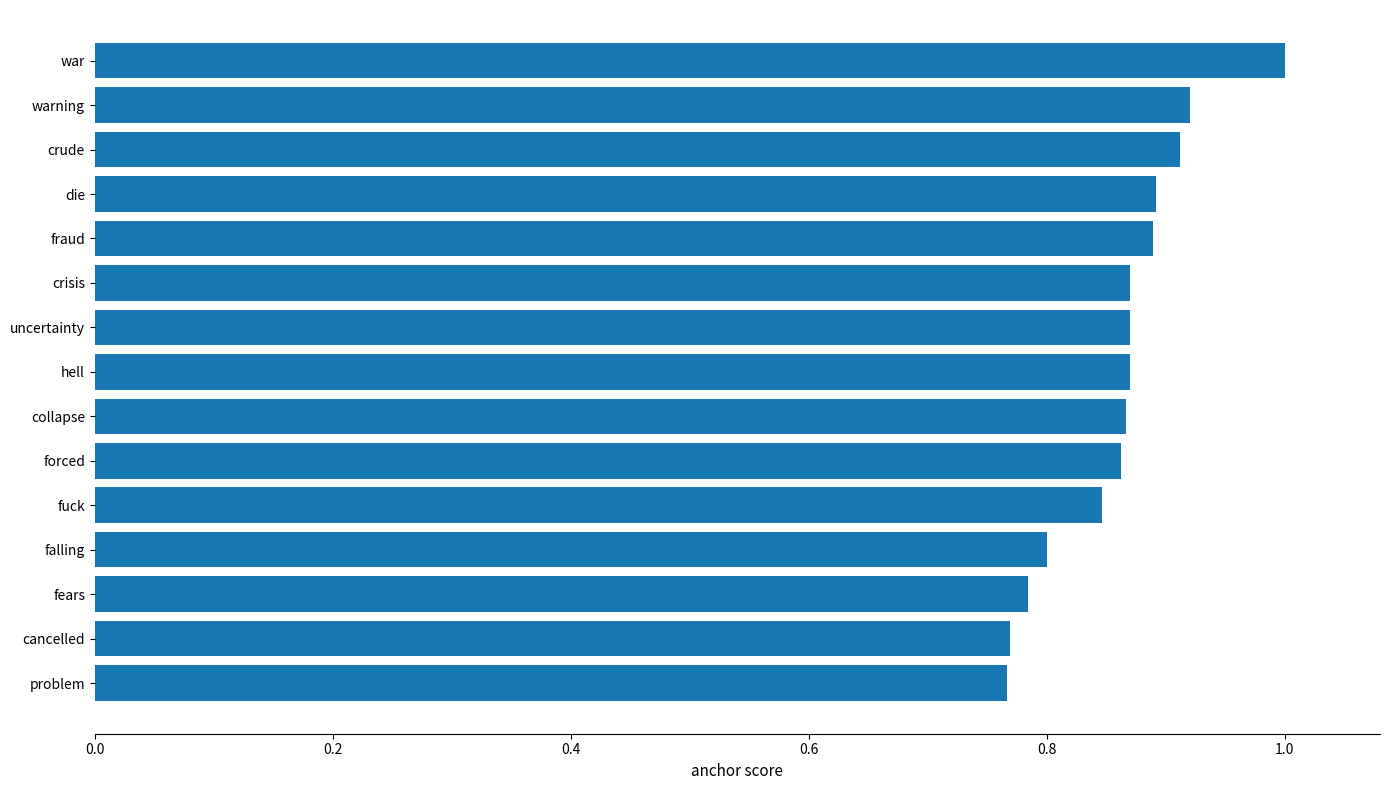

True or false: the data shows 0.9 at forced.

True